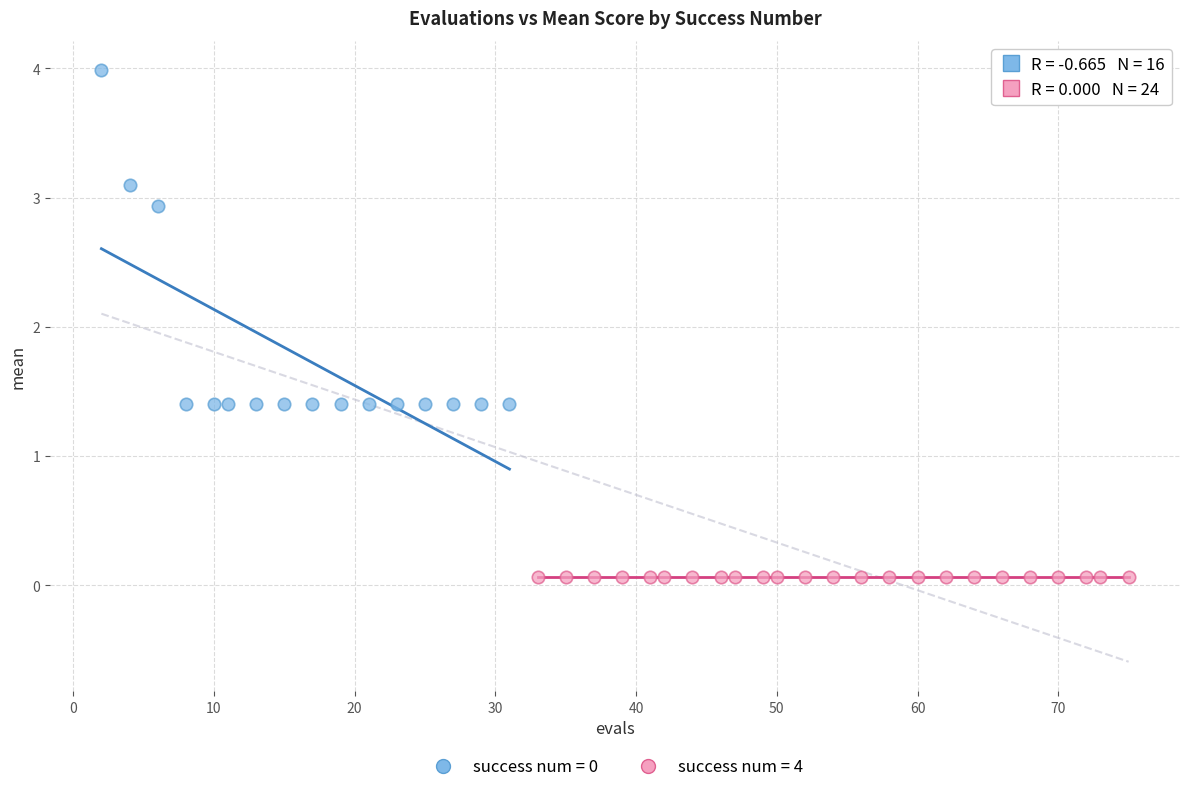

Which series reaches the minimum Y coordinate?

success num = 4